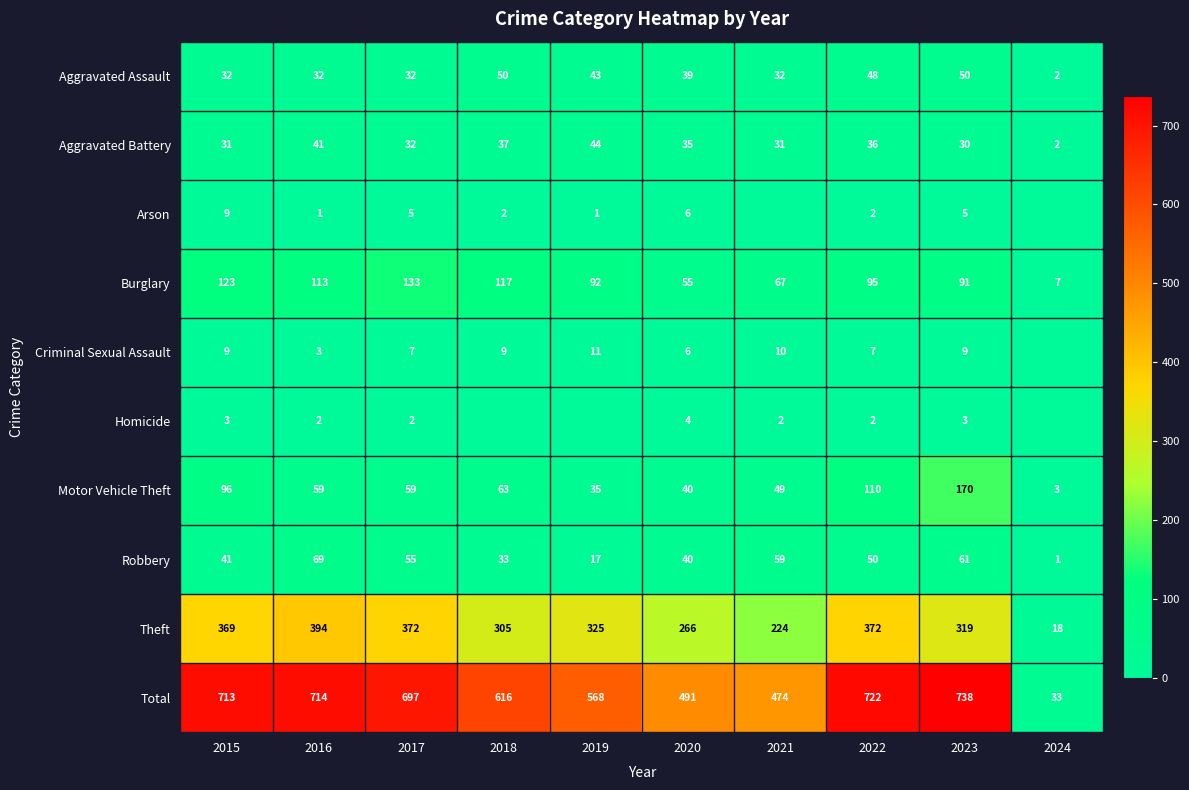

Rank the categories by Robbery value from highest to lowest.

2016, 2023, 2021, 2017, 2022, 2015, 2020, 2018, 2019, 2024